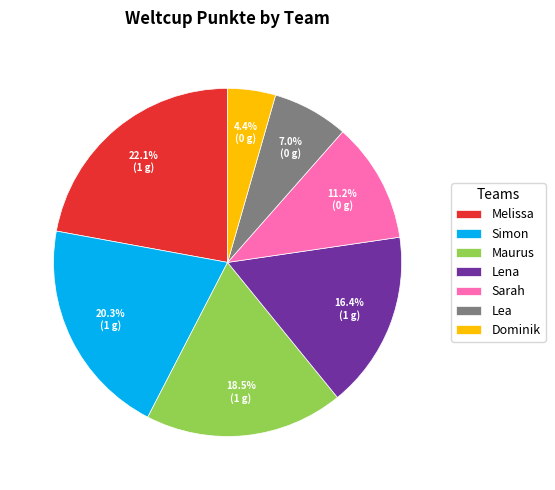

Combined, do Dominik and Sarah account for over 50%?

No